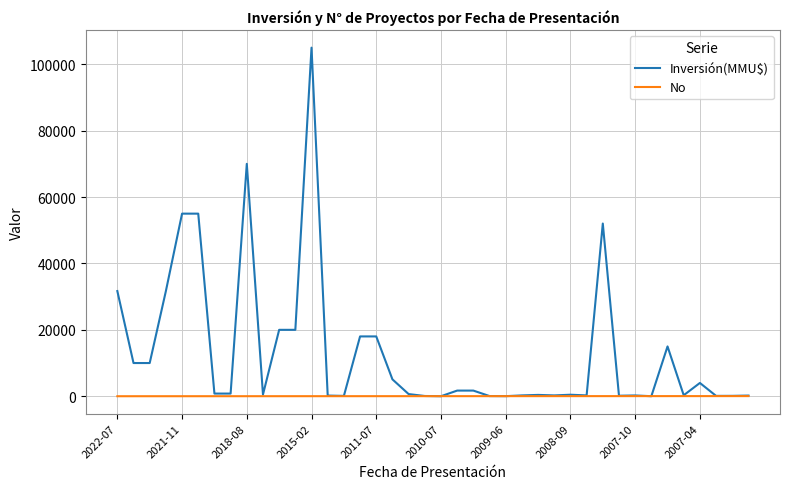

List the series in order of their peak value, lowest first.

No, Inversión(MMU$)